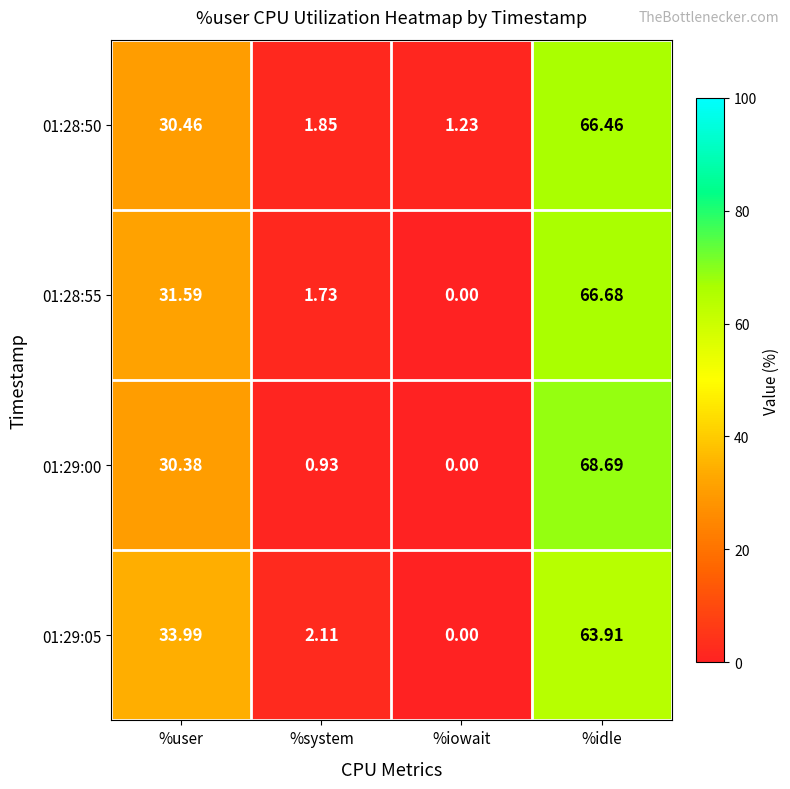

Which label corresponds to the smallest value in the chart?

%iowait